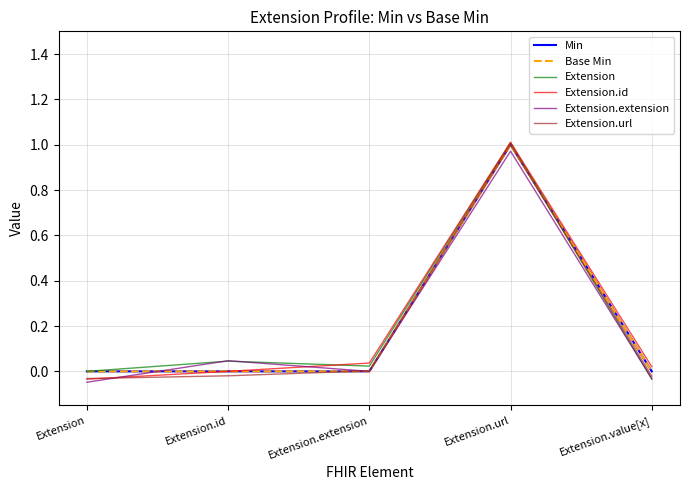

Is this an area chart (filled region under the line)?

No